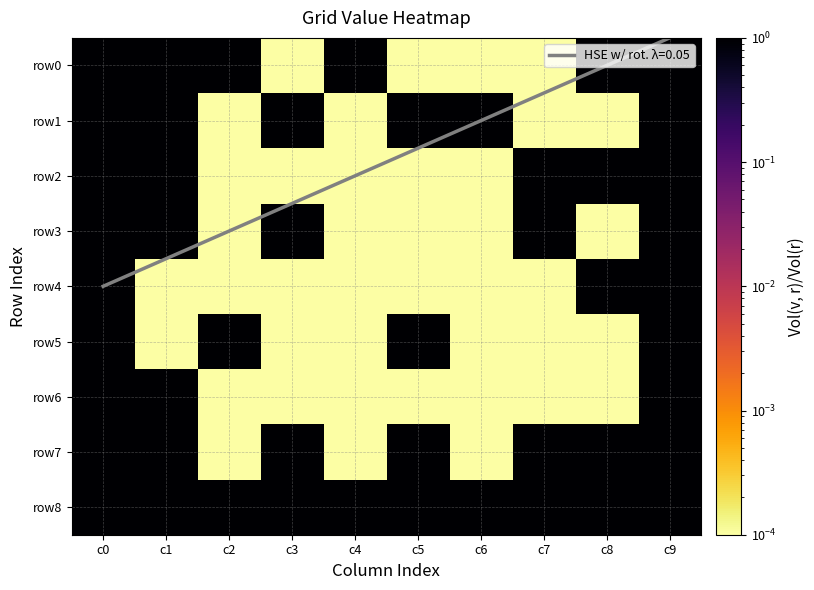

At which label is row3 closest to 1?

c0